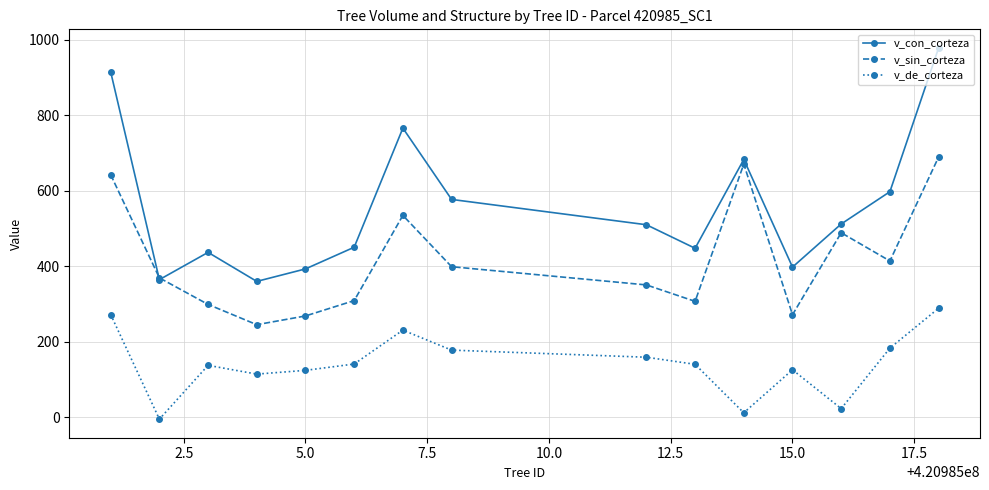

What is the greatest value displayed?

978.7